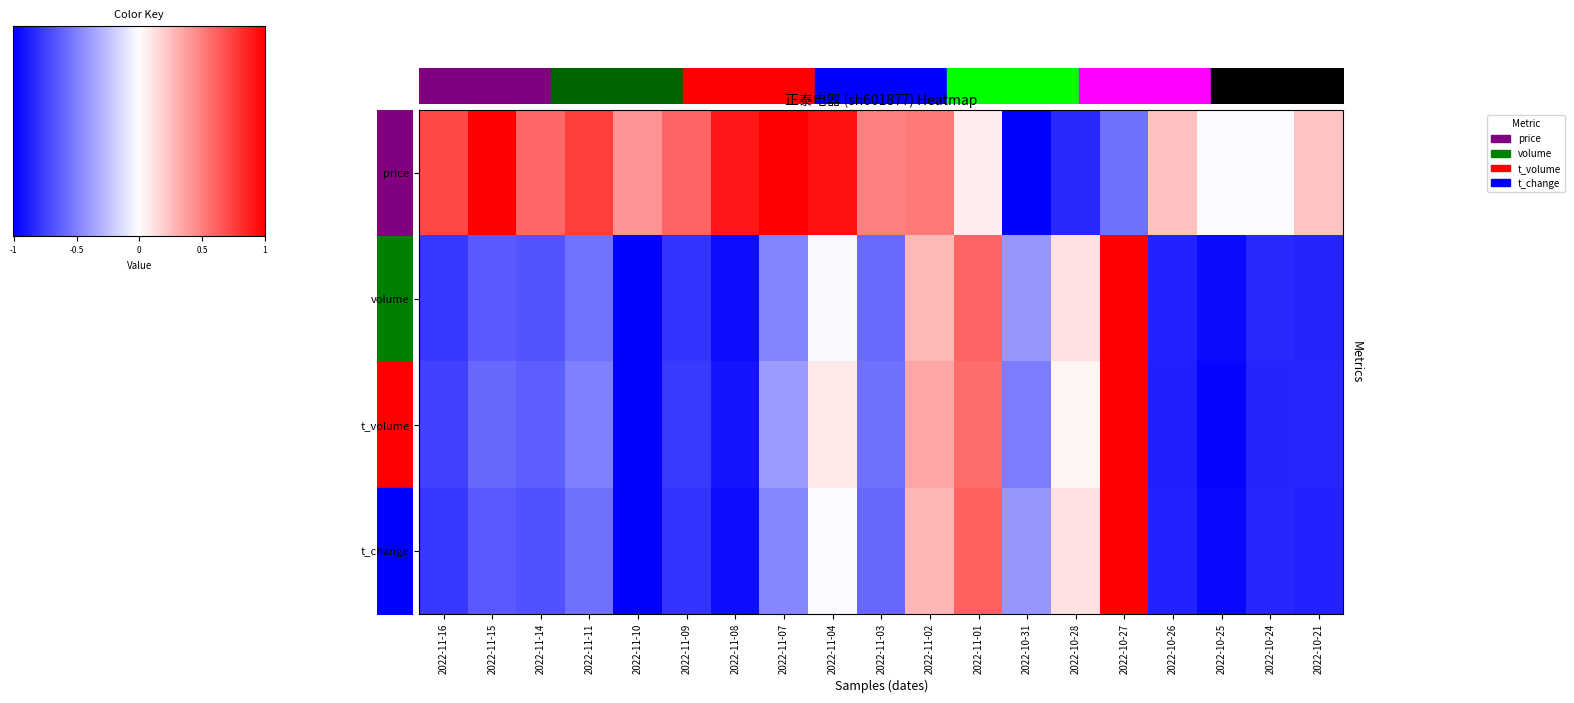

Which category has the lowest value in the volume series?

2022-11-10